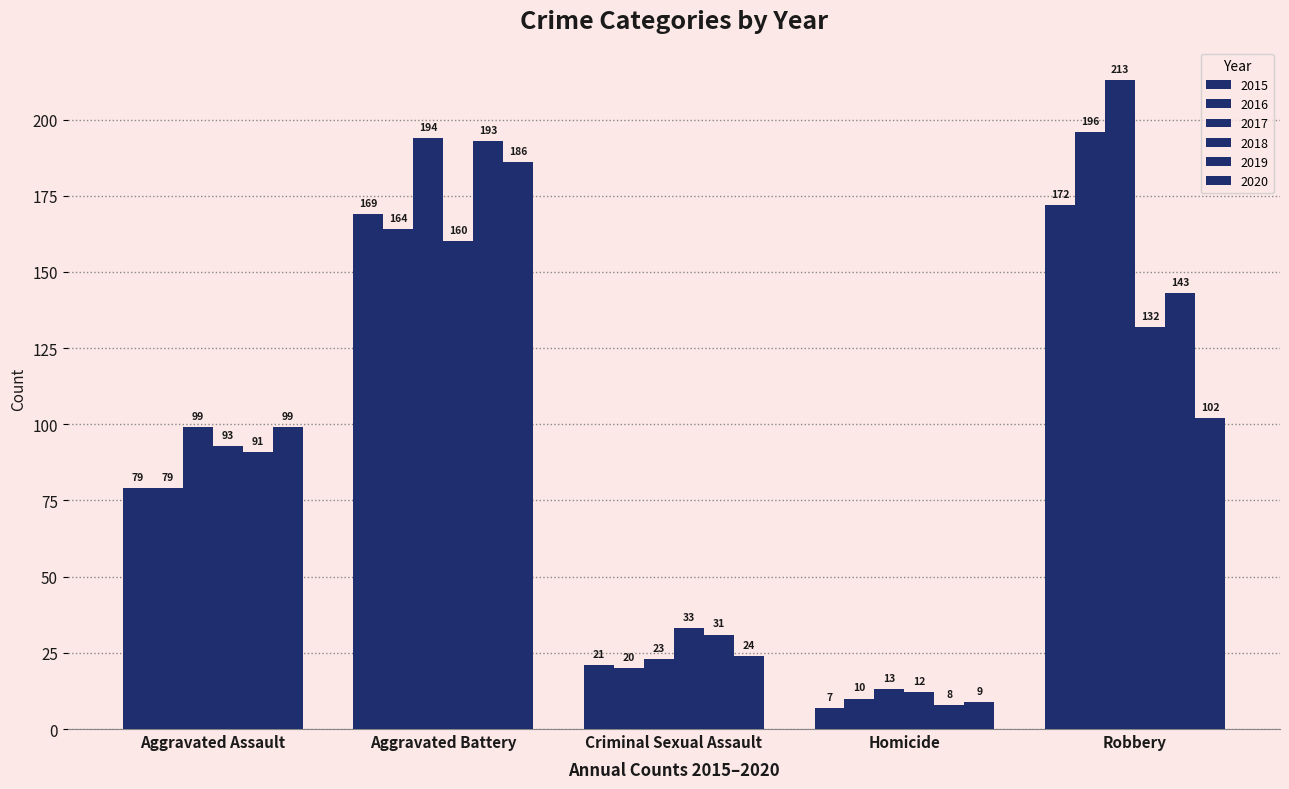

How many data points in 2019 are less than 91?

2